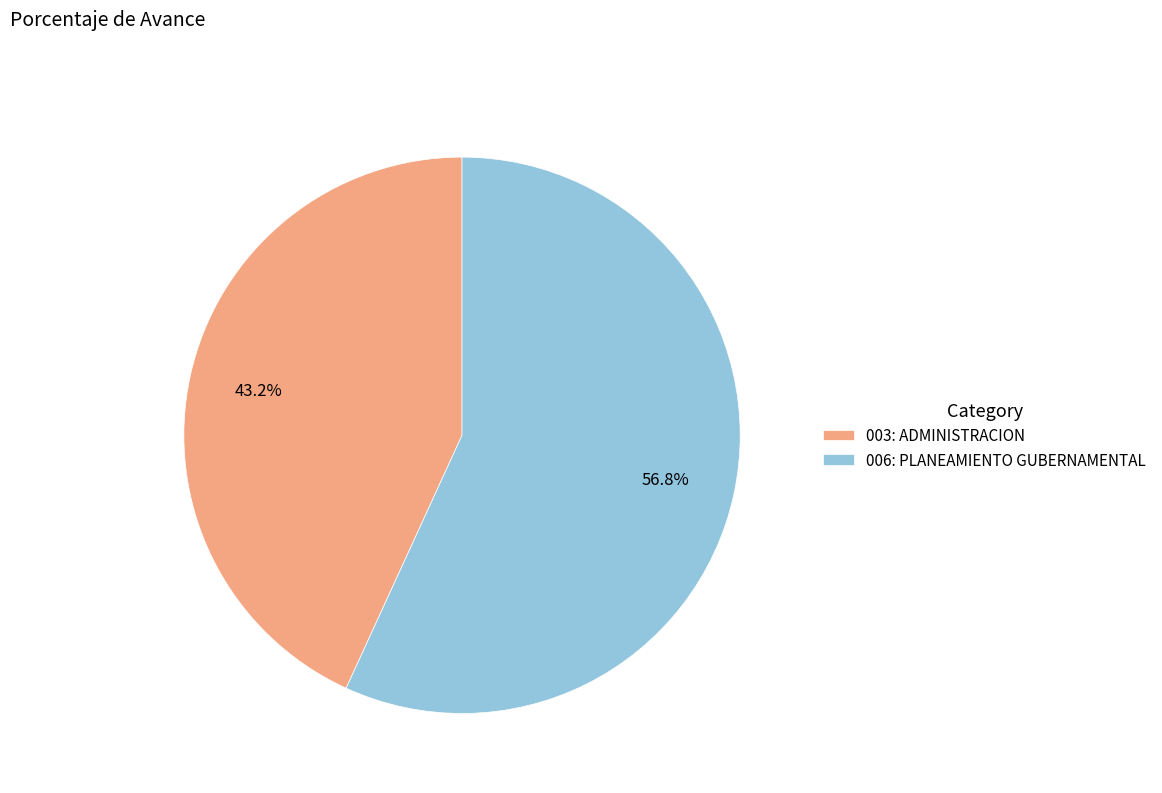

Is it true that 003: ADMINISTRACION is 43% of the pie?

True